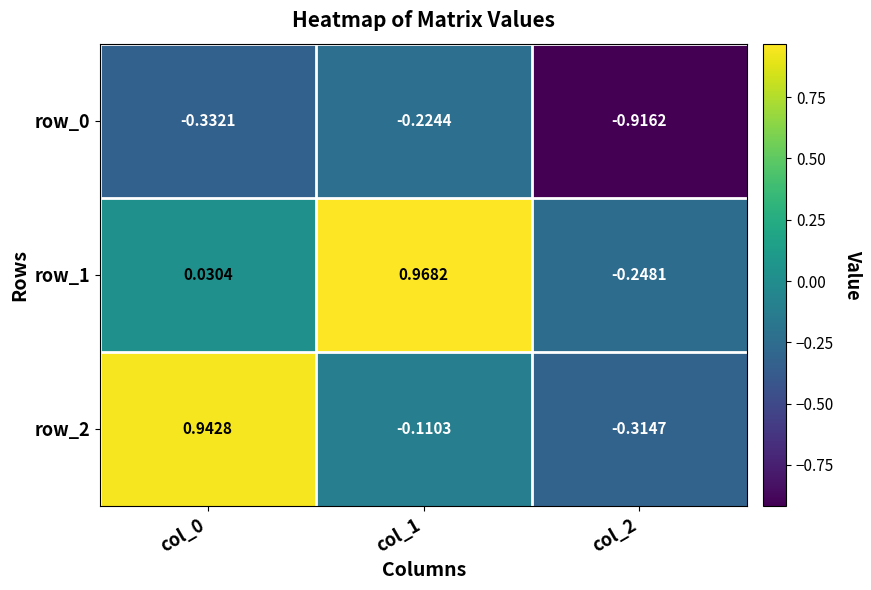

How many categories are shown in the chart?

3